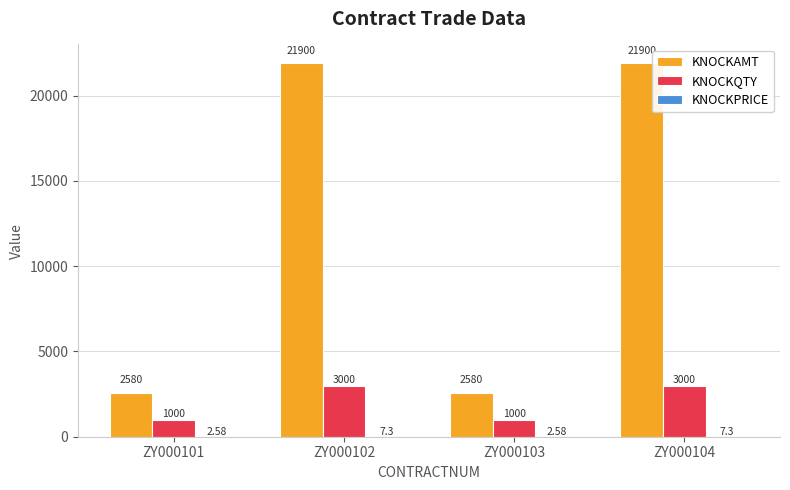

Which series has the largest total across all categories?

KNOCKAMT